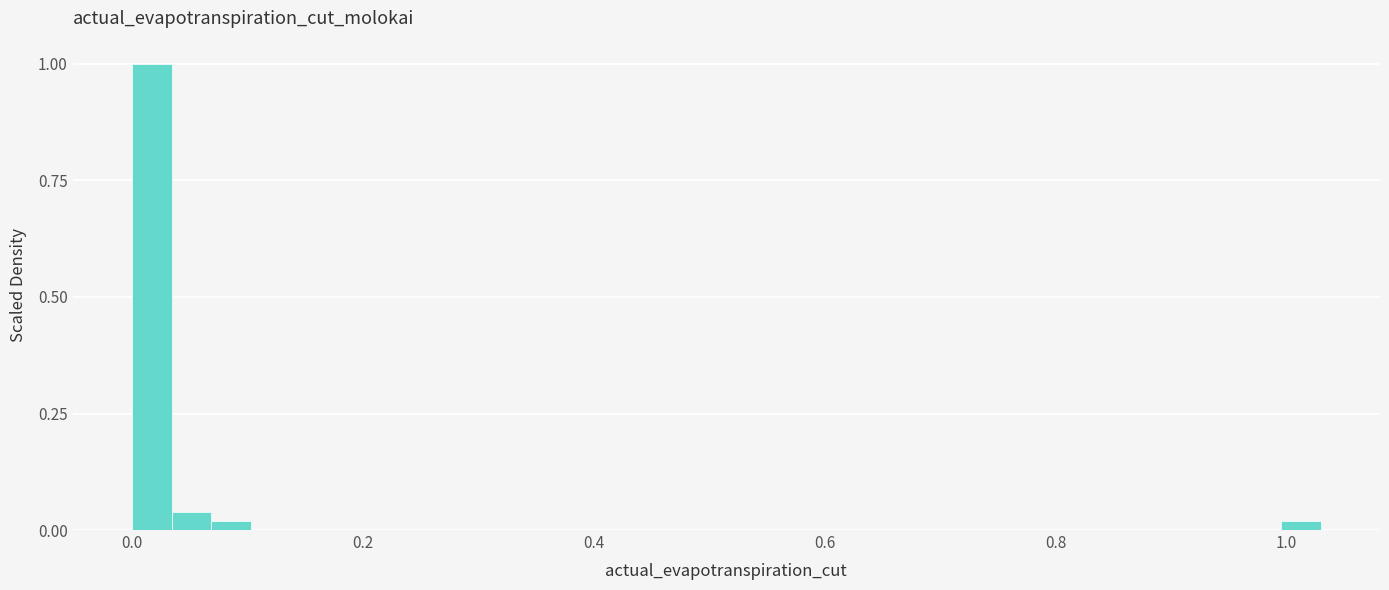

Read against the x-axis, roughly where is the centre of the tallest bar?

0.02